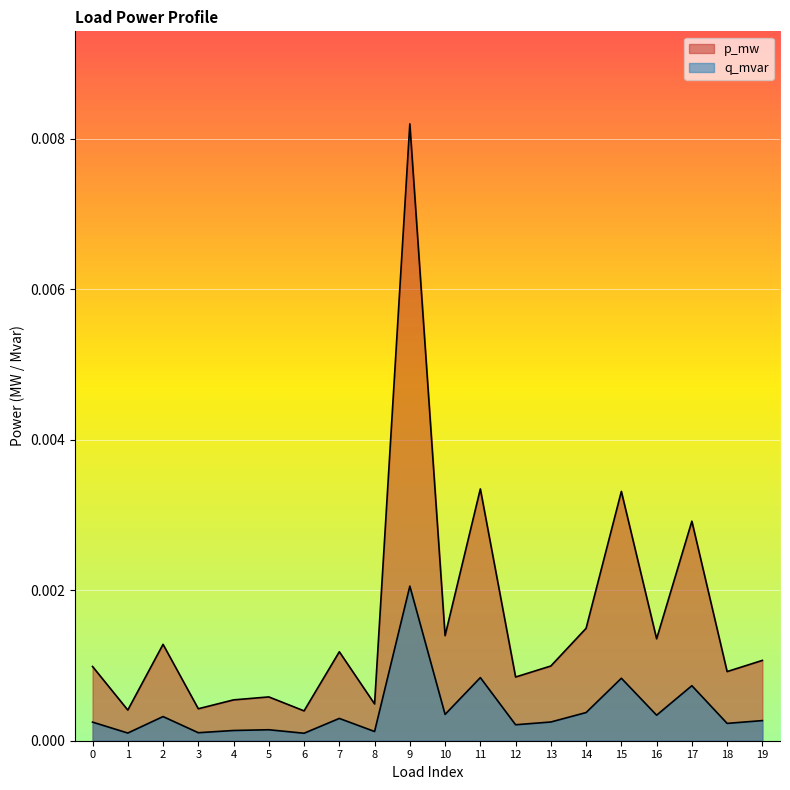

True or false: q_mvar and p_mw intersect in this chart.

False